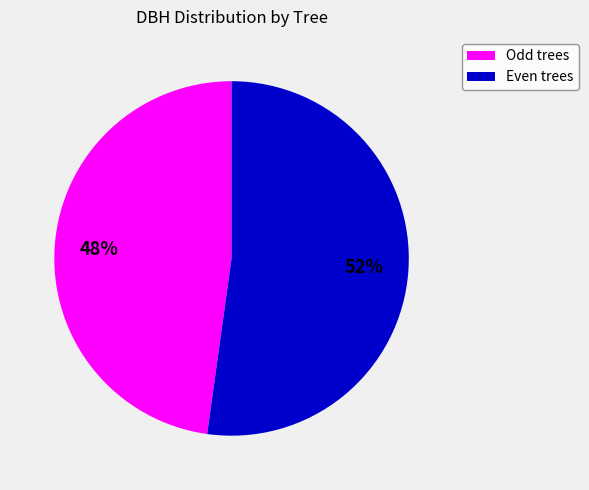

Does any single category account for the majority?

Yes